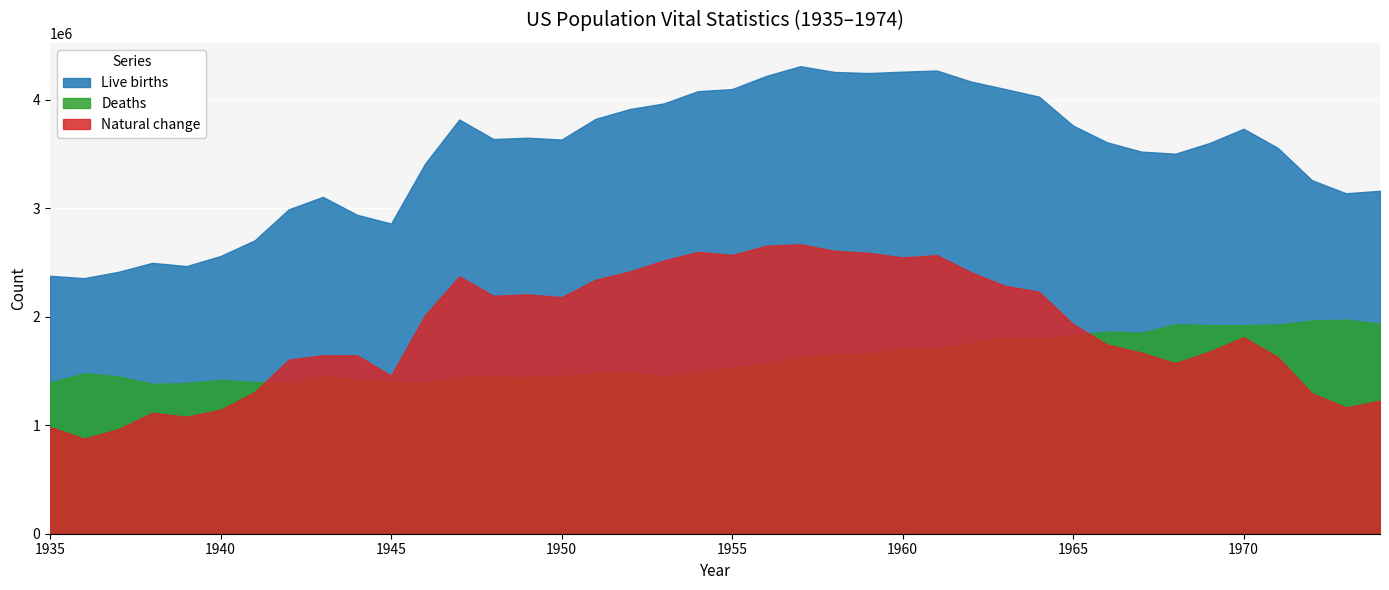

Where does the Deaths series first go above 1528717?

1956